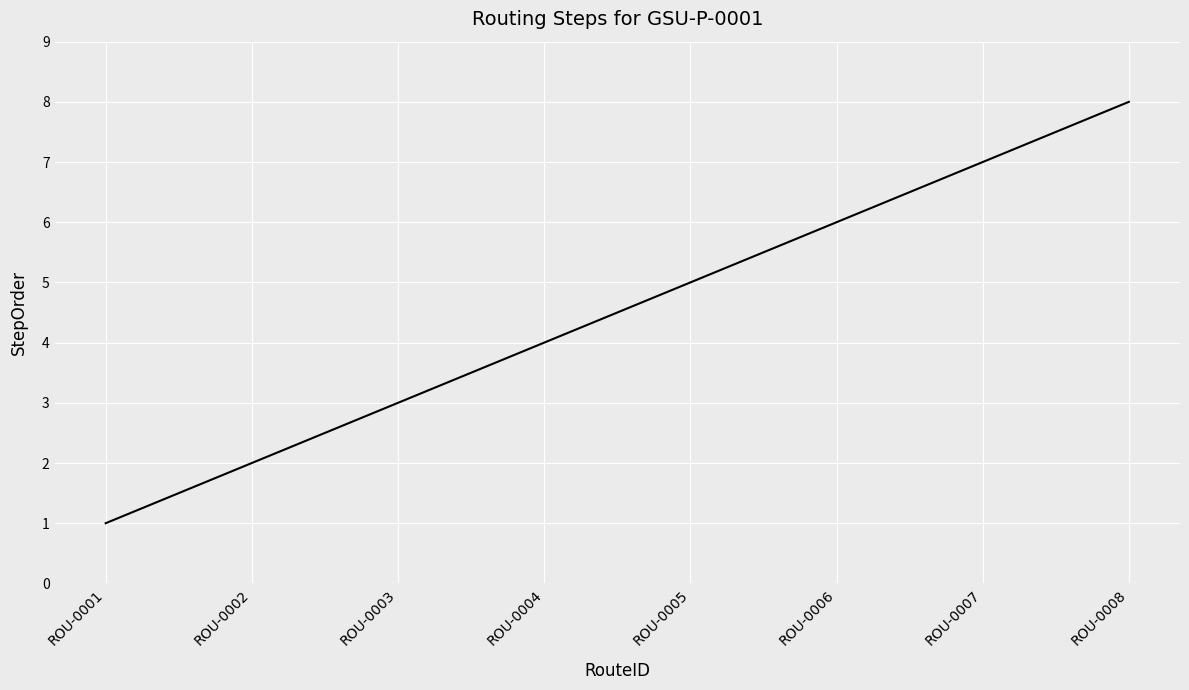

What is the maximum value shown in the chart?

8